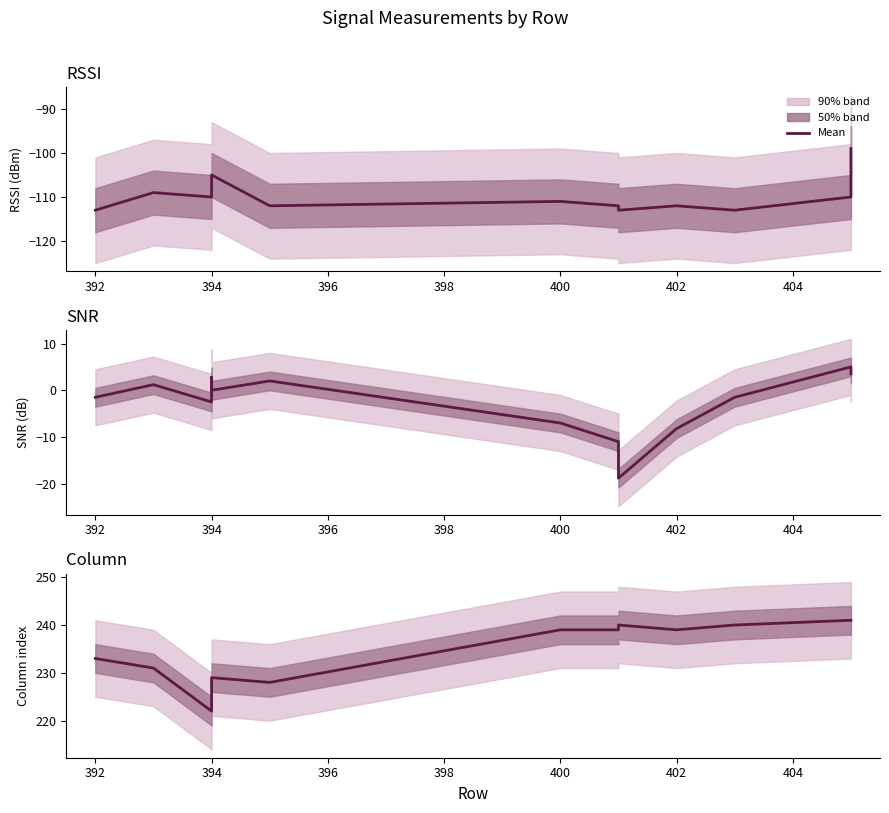

The RSSI series shows -150.2 at 392. True or false?

False